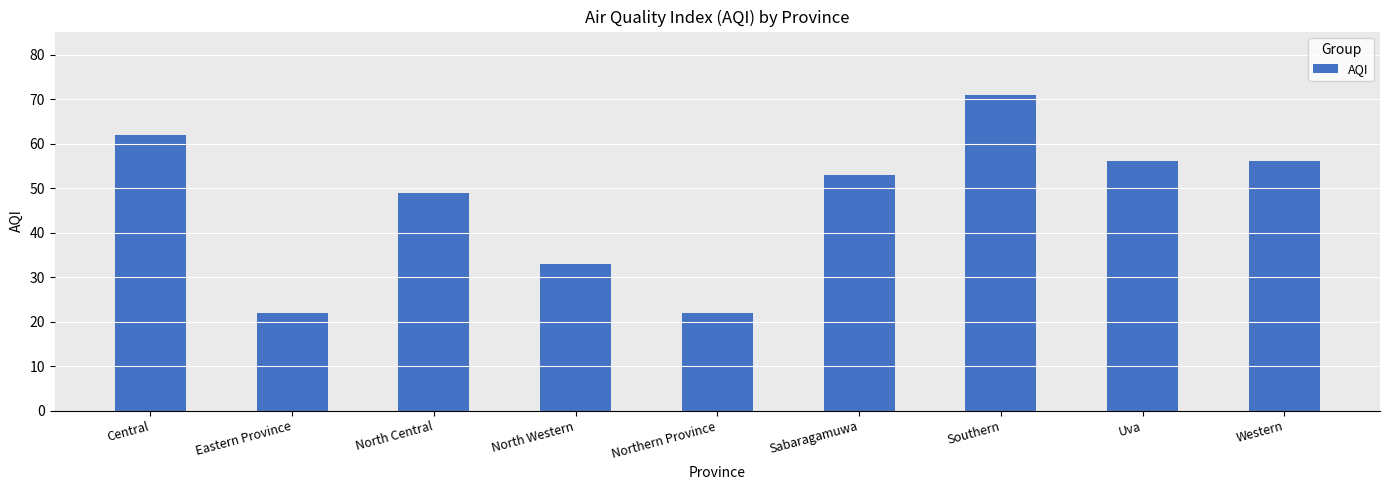

What is the greatest value displayed?

71